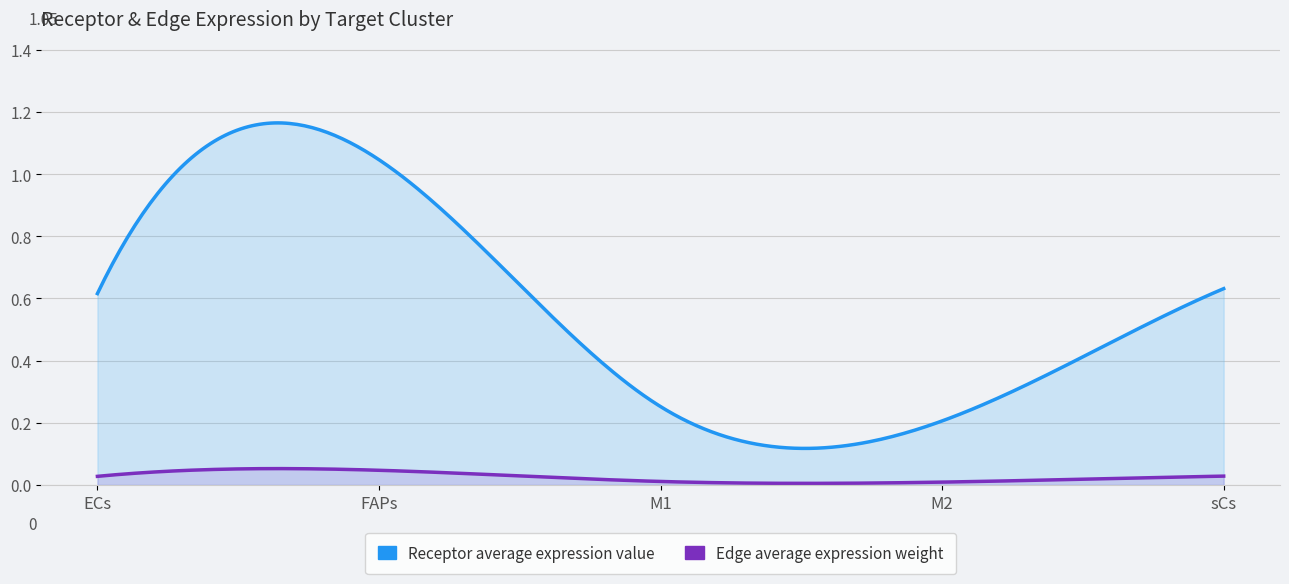

At which category is the sum across all series the highest?

FAPs